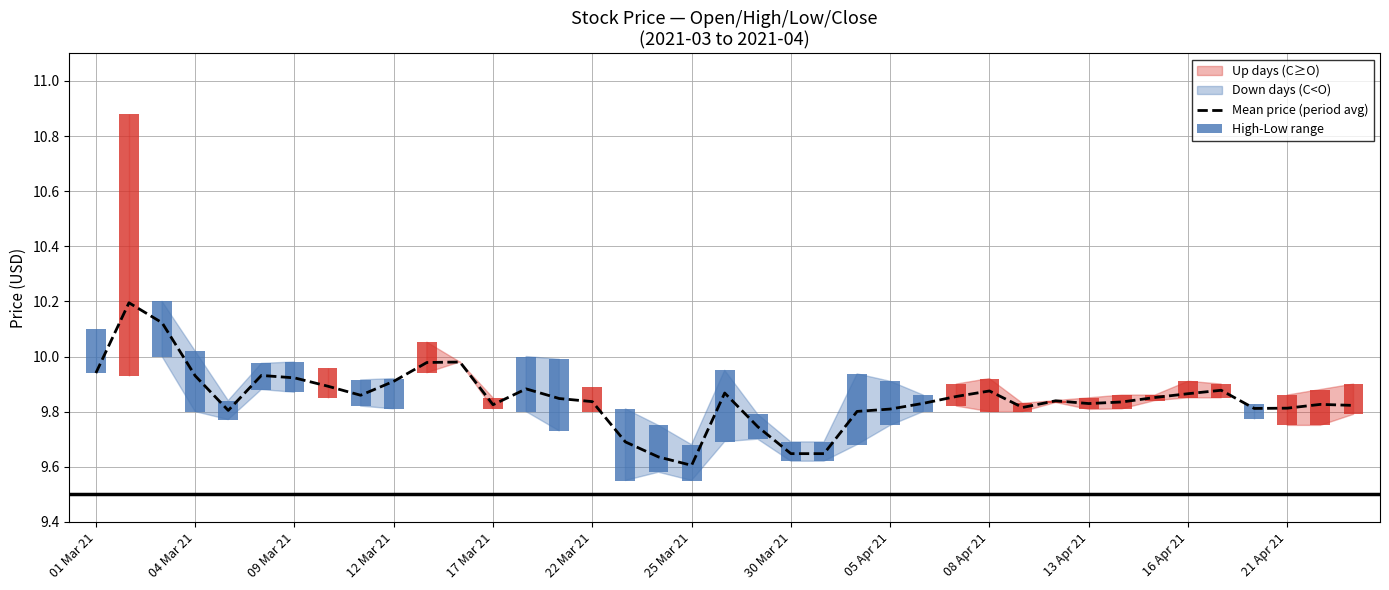

What is the value of the 37th bar from the left?

9.8